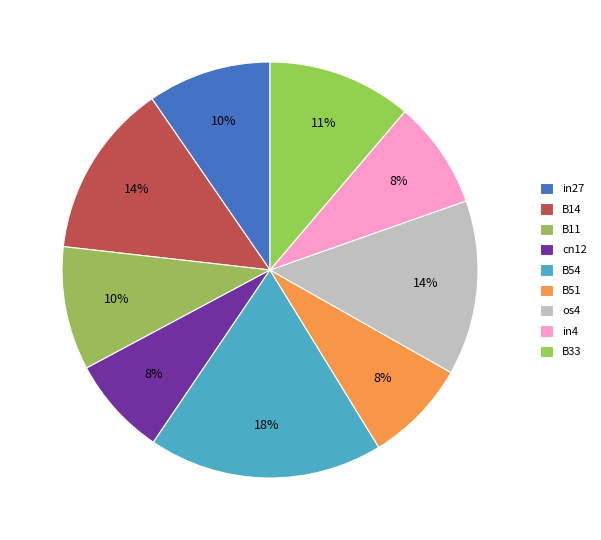

How many segments does this pie chart have?

9